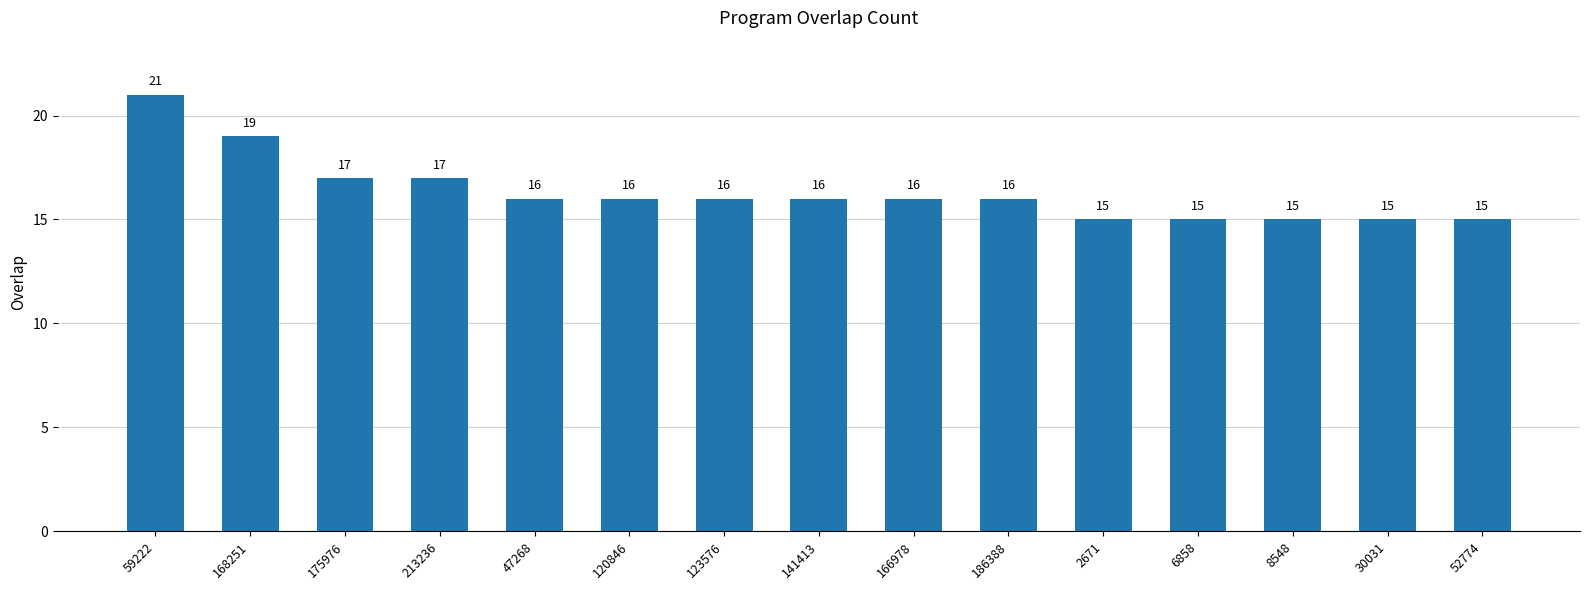

True or false: the data shows 16 at 141413.

True